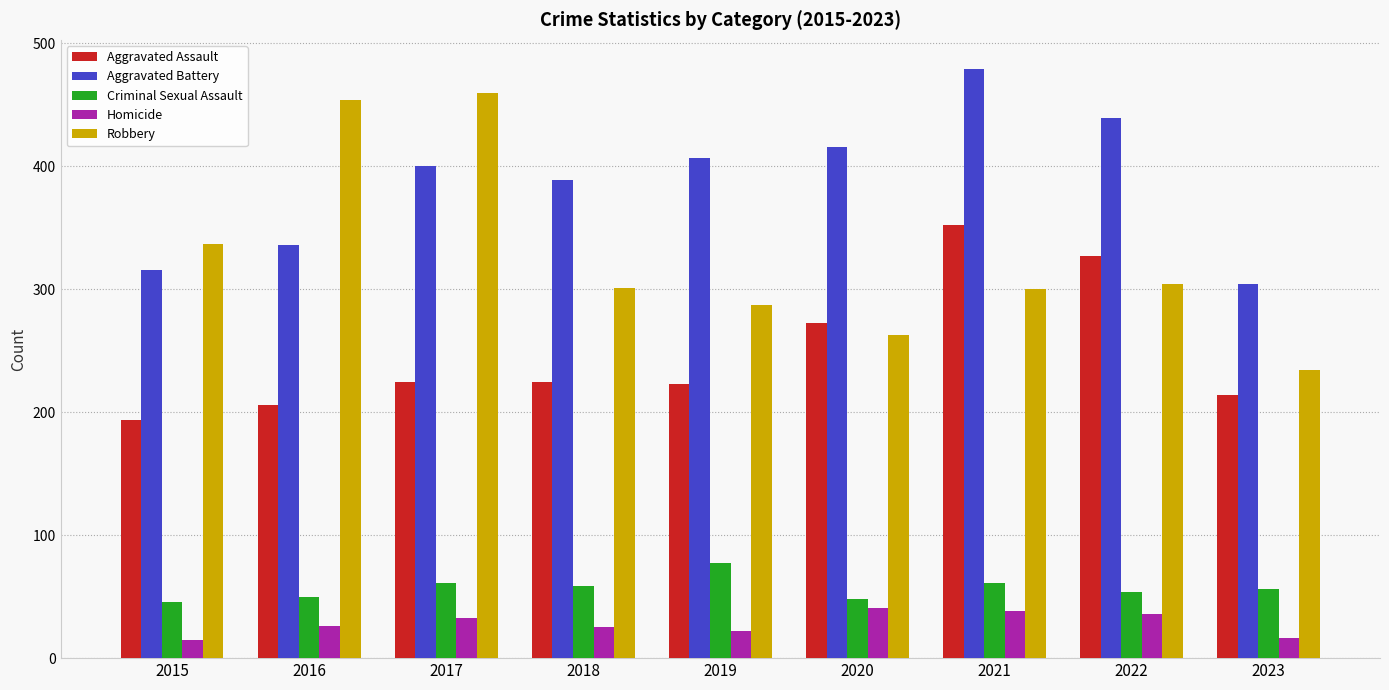

What is the lowest value of the Criminal Sexual Assault series?

46